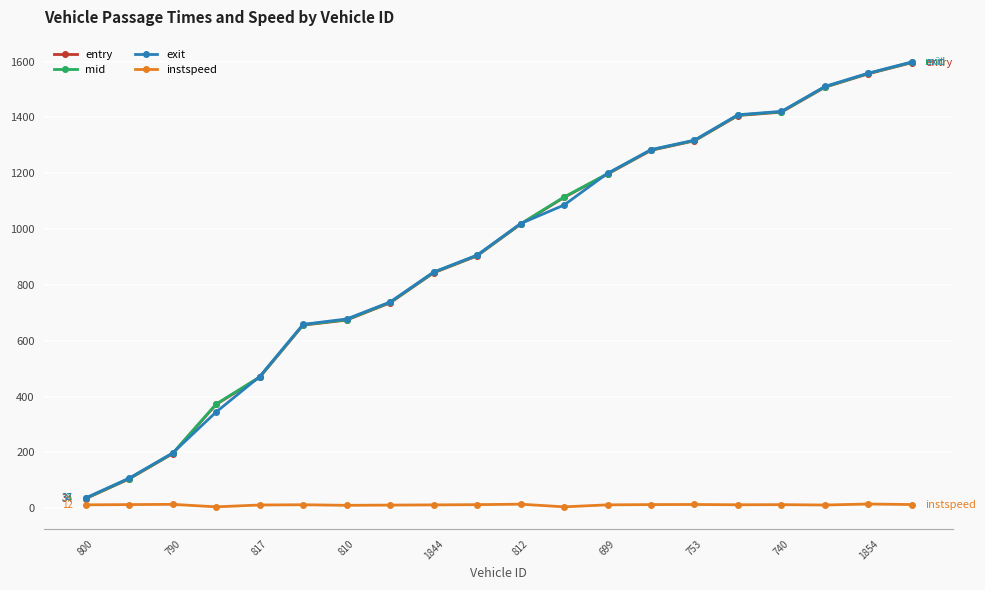

Does the chart have visible grid lines?

Yes